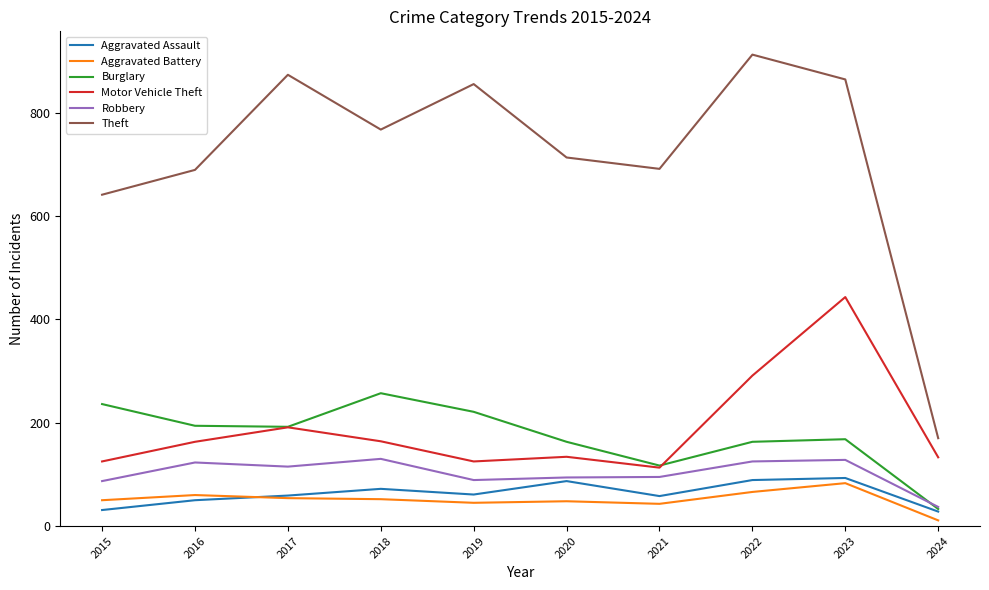

The value of Motor Vehicle Theft at 2019 is 125. True or false?

True